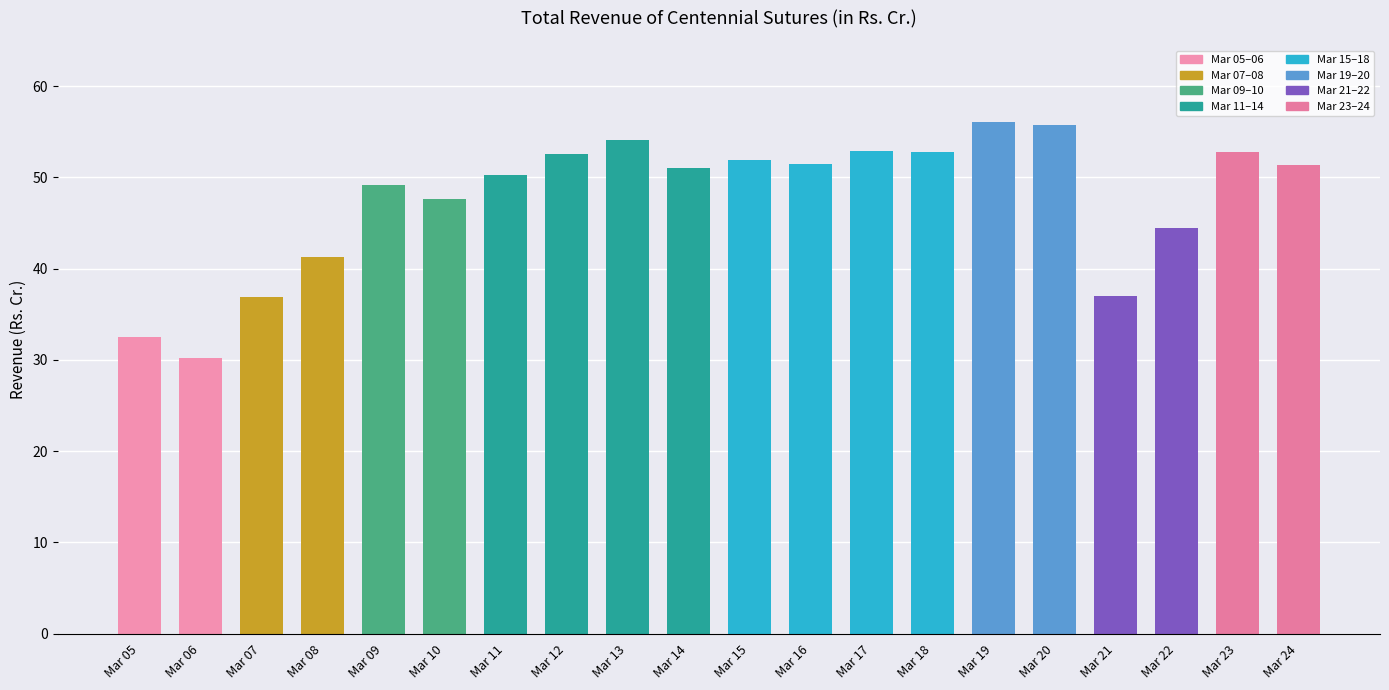

What is the ratio of the value at Mar 20 to the value at Mar 10?

1.2